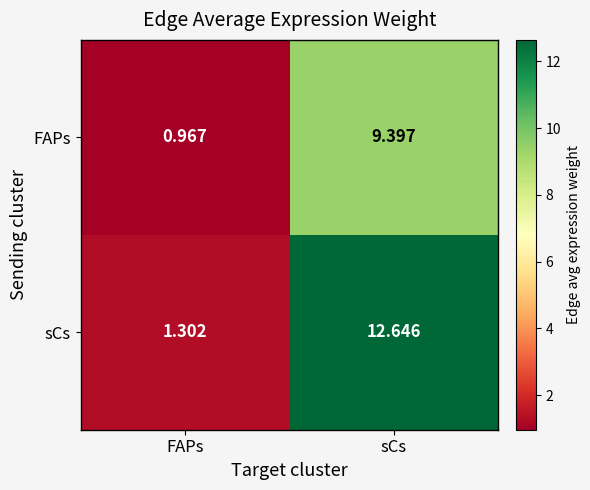

Is the value of FAPs at FAPs greater than the value of sCs at FAPs?

No